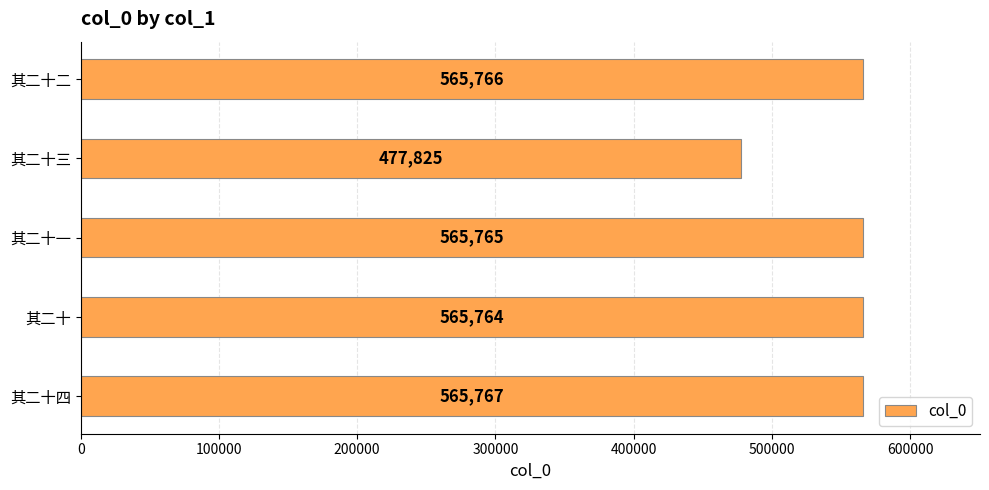

What is the greatest value displayed?

565767